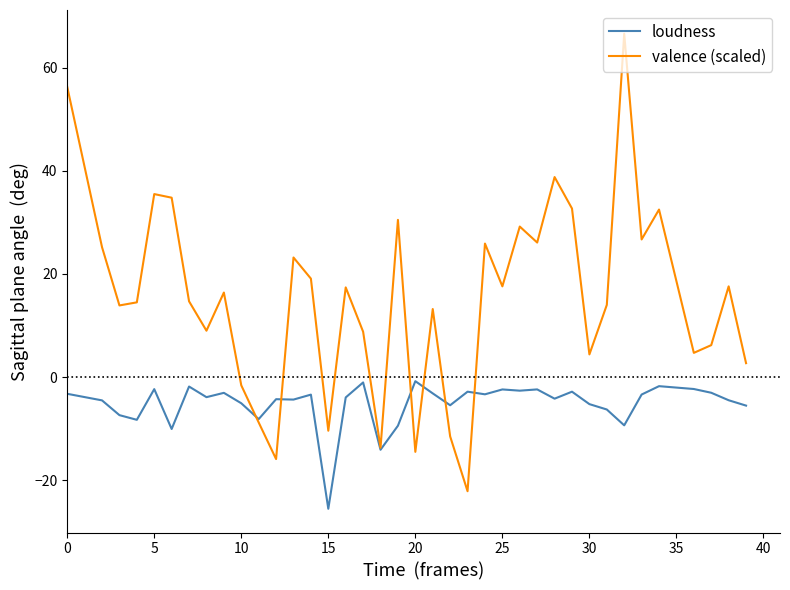

What is the difference between the maximum and minimum values in the valence (scaled) series?

88.7